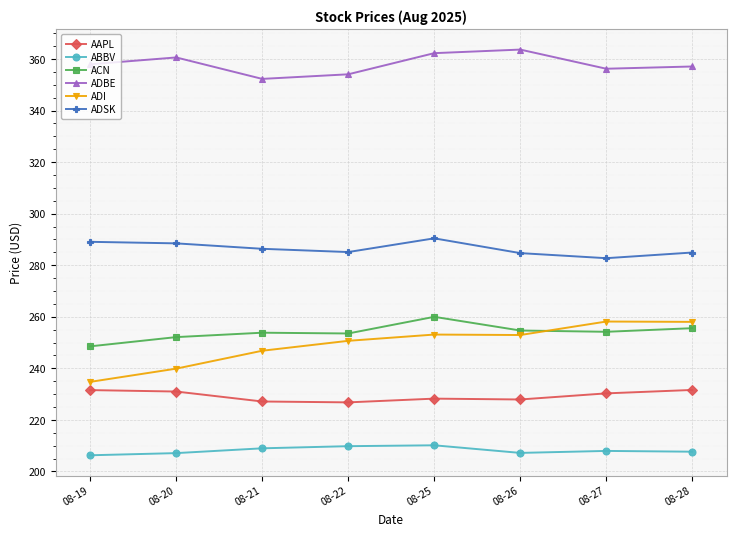

True or false: ADI has a value of 72.1 at 08-28.

False